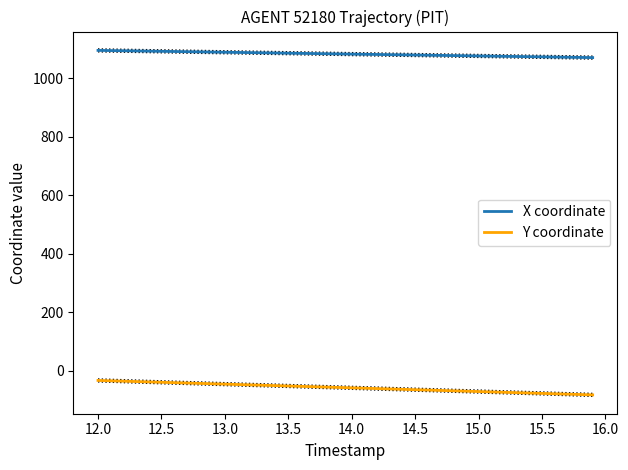

True or false: Y coordinate and X coordinate intersect in this chart.

False